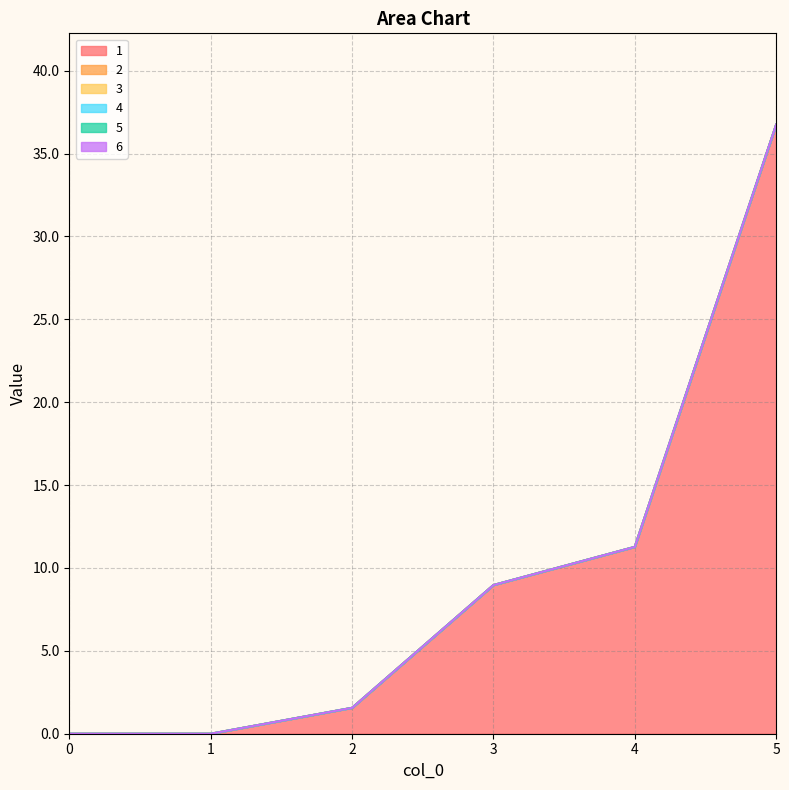

Count the number of data series in this chart.

6